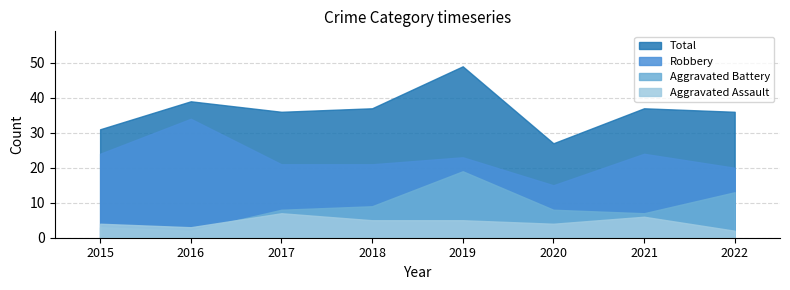

Reading left to right, transcribe all the data shown in this chart.

Aggravated Assault: 4	3	7	5	5	4	6	2
Aggravated Battery: 3	2	8	9	19	8	7	13
Robbery: 24	34	21	21	23	15	24	20
Total: 31	39	36	37	49	27	37	36